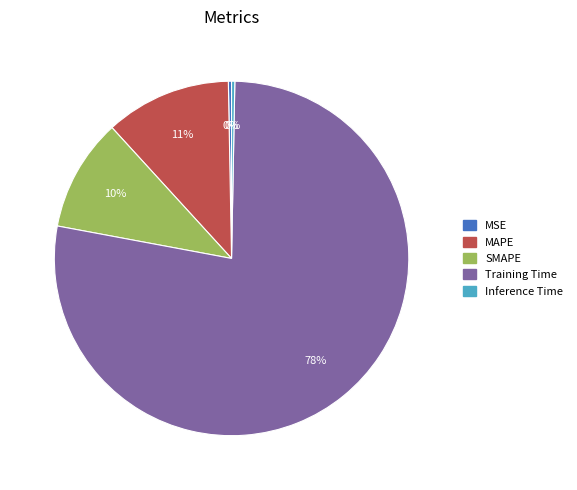

Is it true that Inference Time is 0% of the pie?

True